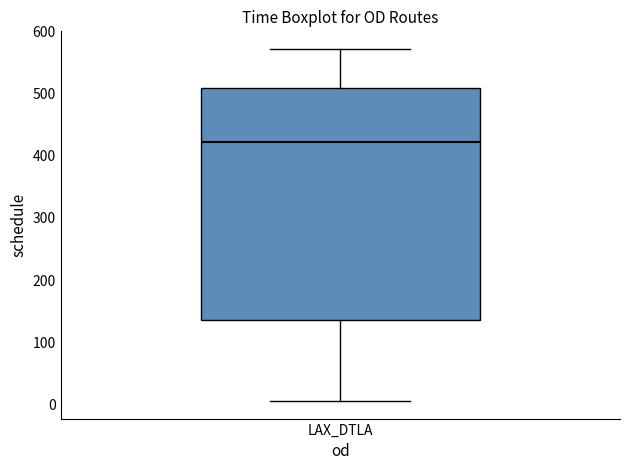

Transcribe this box plot: give where the median line is, the range the box spans, and where the two whiskers end, as read against the y-axis. The values are not printed on the chart, so give them approximately, as read against the axis.

median 420, box 130 to 510, whiskers 10 to 570